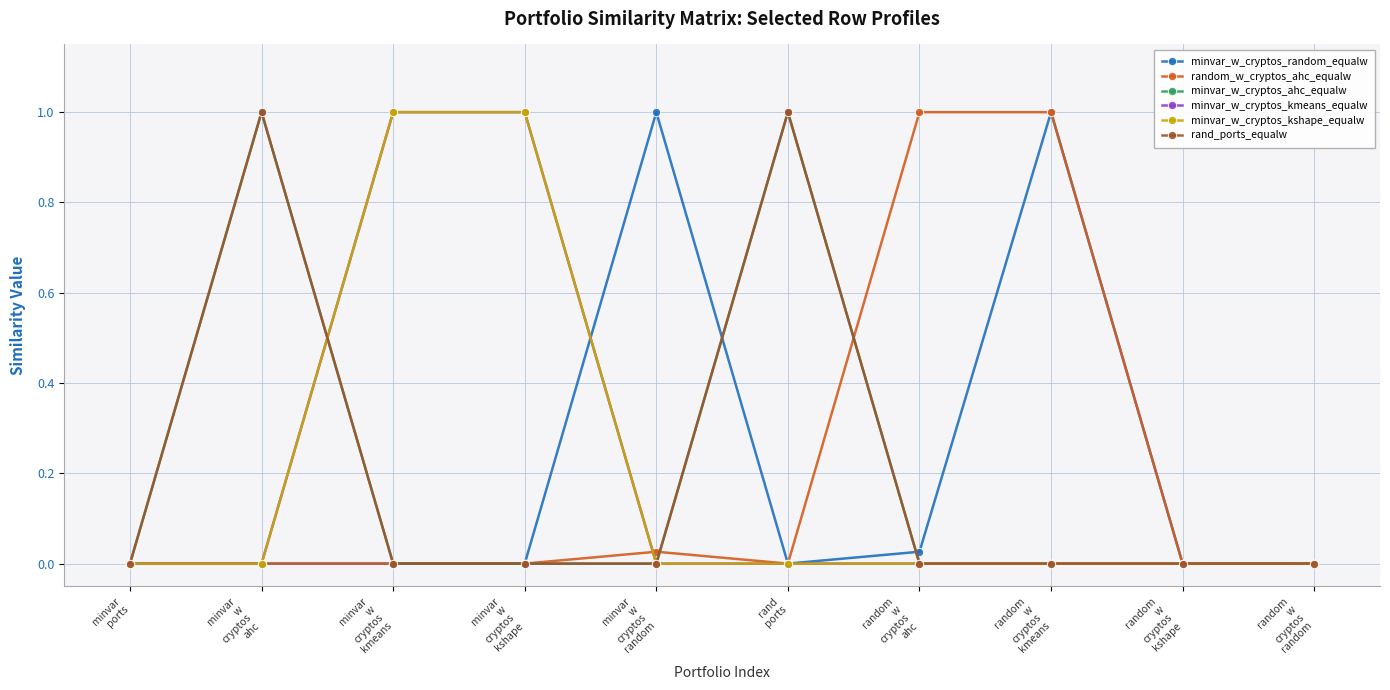

Read the minvar_w_cryptos_ahc_equalw value at minvar
w
cryptos
ahc.

1.0